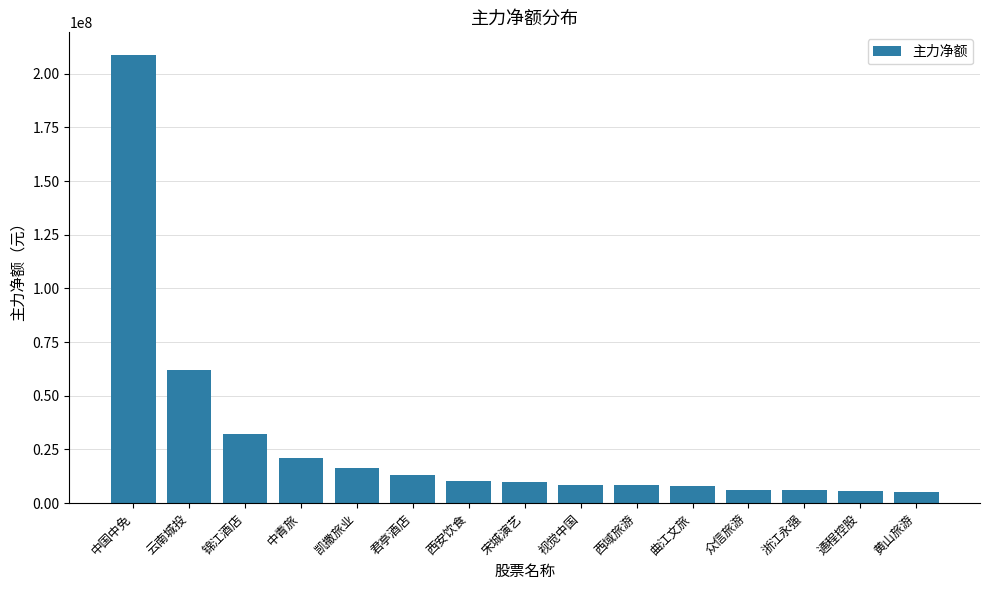

Which has a higher value, 凯撒旅业 or 中青旅?

中青旅